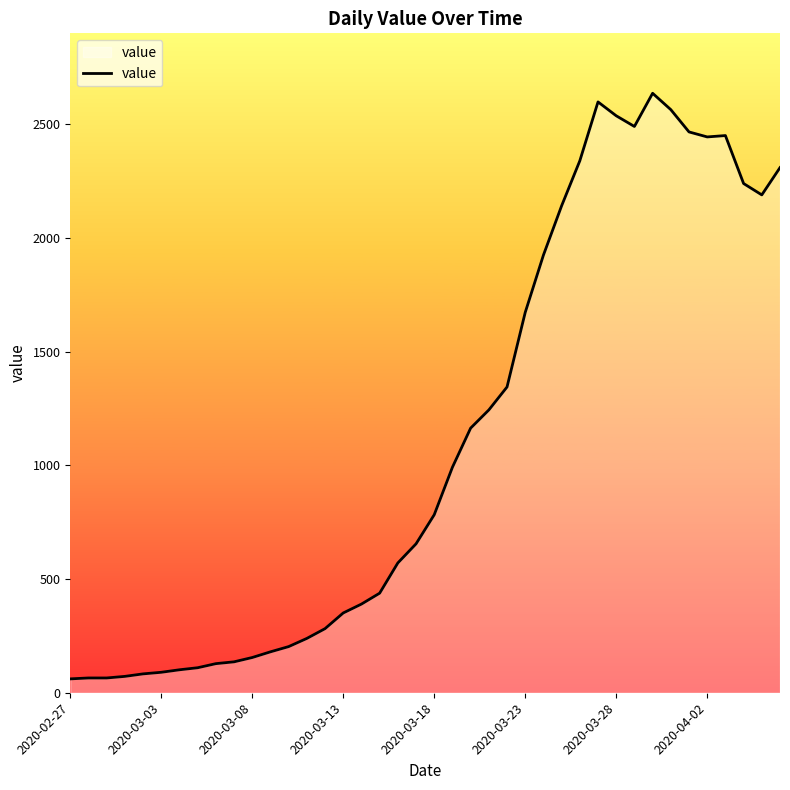

True or false: the data has more than 0 interior local peaks.

True